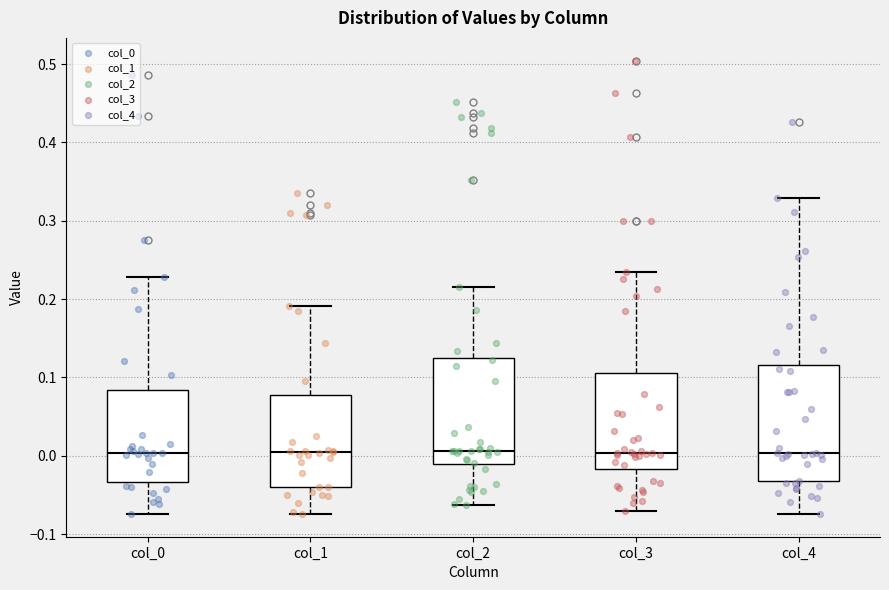

Where is the lower edge of the box for col_0 on the y-axis? The values are not printed on the chart, so give them approximately, as read against the axis.

-0.03